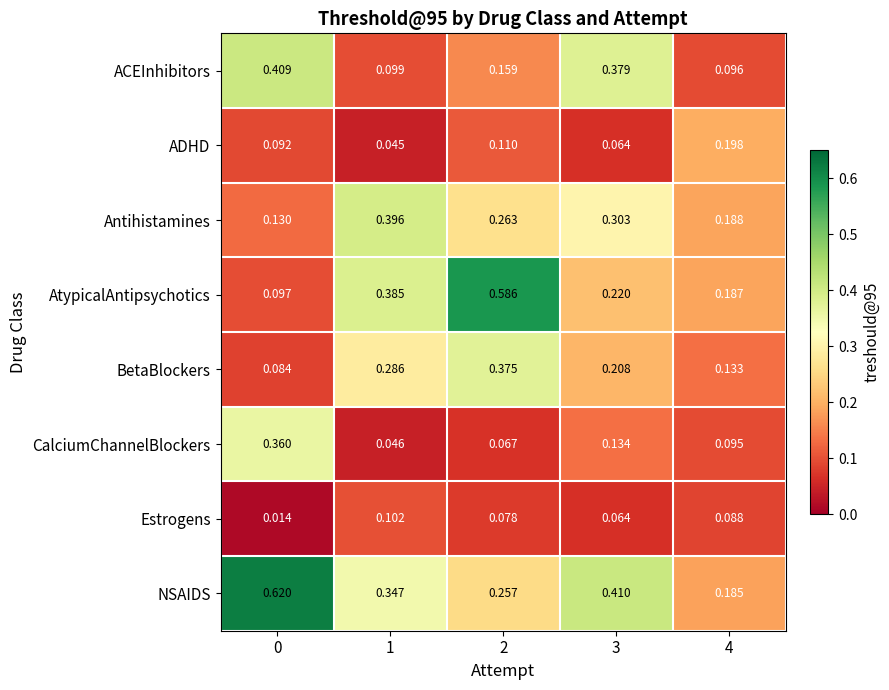

Is the value of AtypicalAntipsychotics at 0 greater than the value of CalciumChannelBlockers at 3?

No